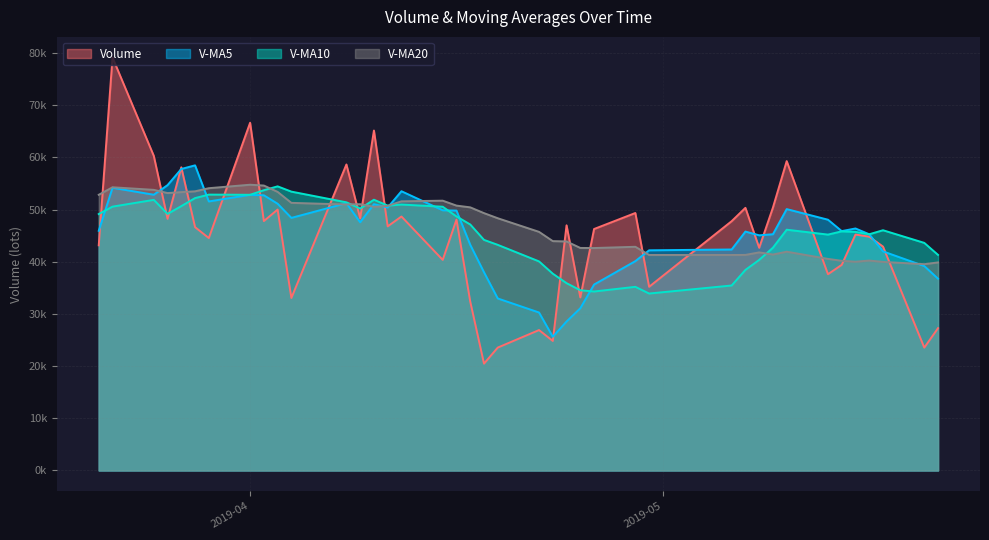

Is the value of v_ma10 at 2019-05-20 greater than the value of volume at 2019-03-21?

Yes